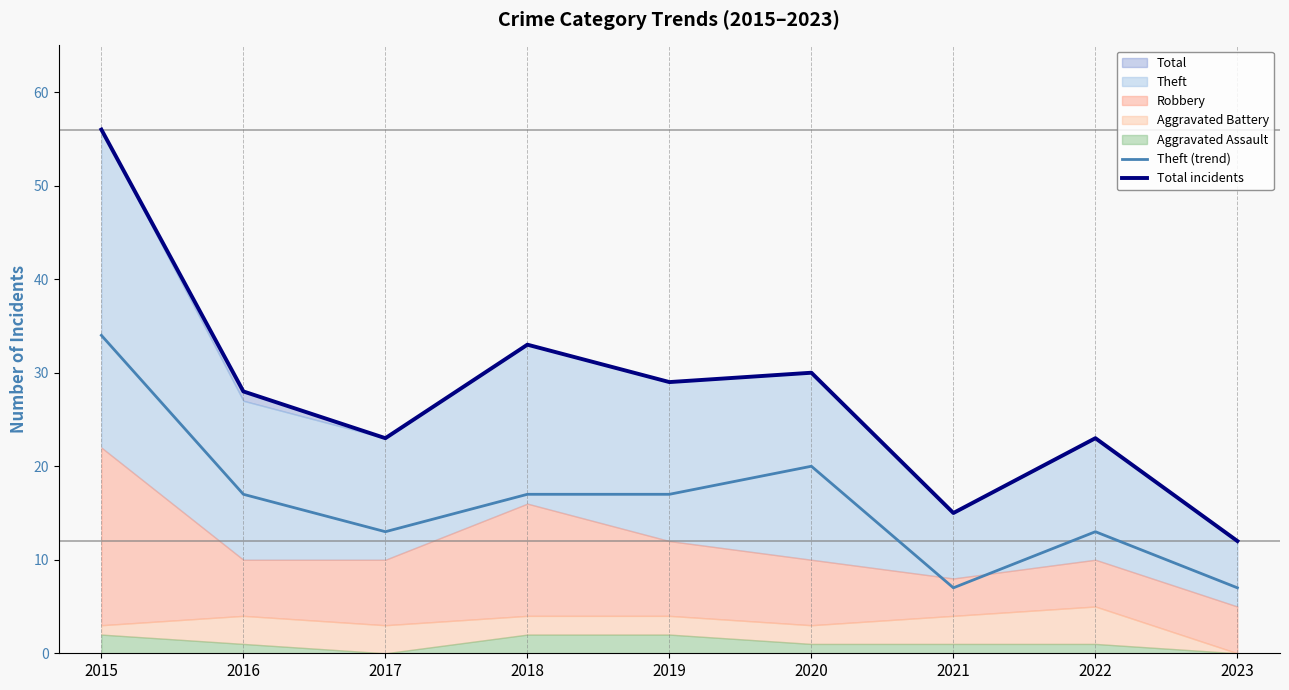

What is the lowest value of the Total incidents series?

12